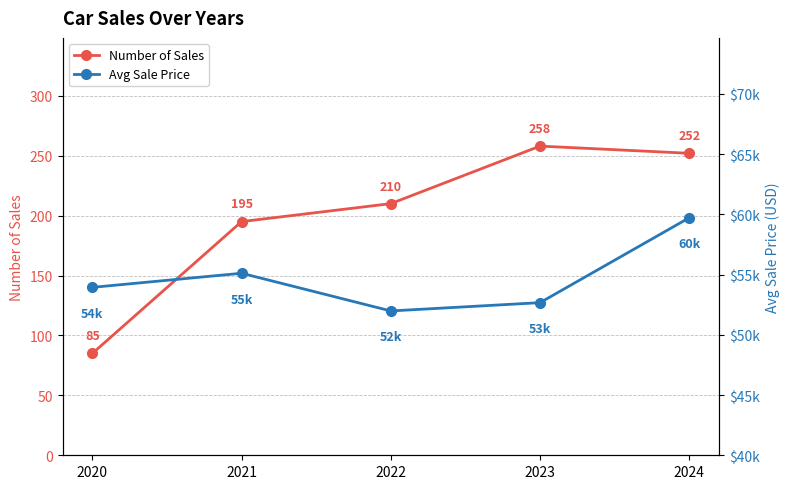

What is the spread (max minus min) of values at 2021?

54913.0